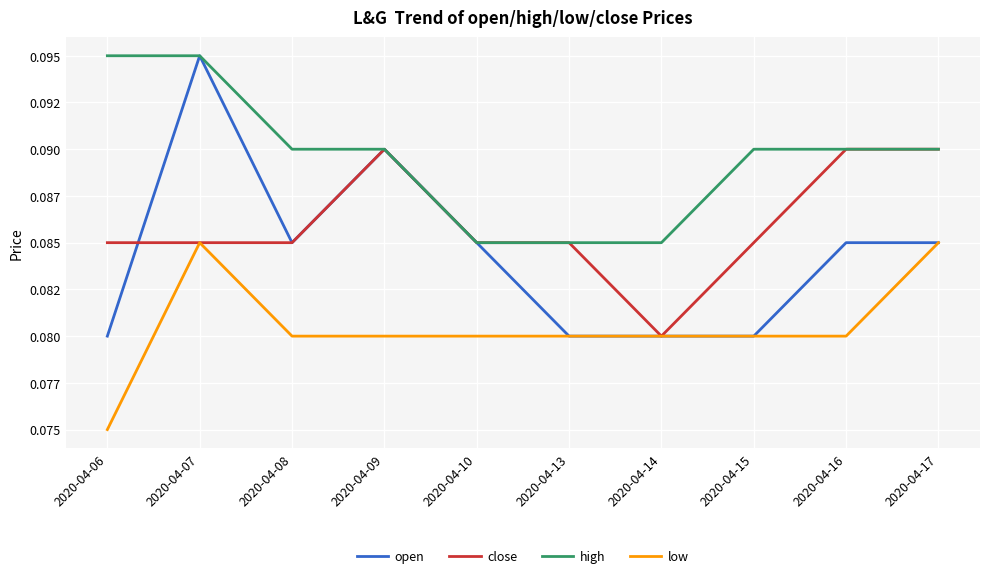

Reading left to right, what are all the values shown in this chart?

open: 0.1	0.1	0.1	0.1	0.1	0.1	0.1	0.1	0.1	0.1
close: 0.1	0.1	0.1	0.1	0.1	0.1	0.1	0.1	0.1	0.1
high: 0.1	0.1	0.1	0.1	0.1	0.1	0.1	0.1	0.1	0.1
low: 0.1	0.1	0.1	0.1	0.1	0.1	0.1	0.1	0.1	0.1